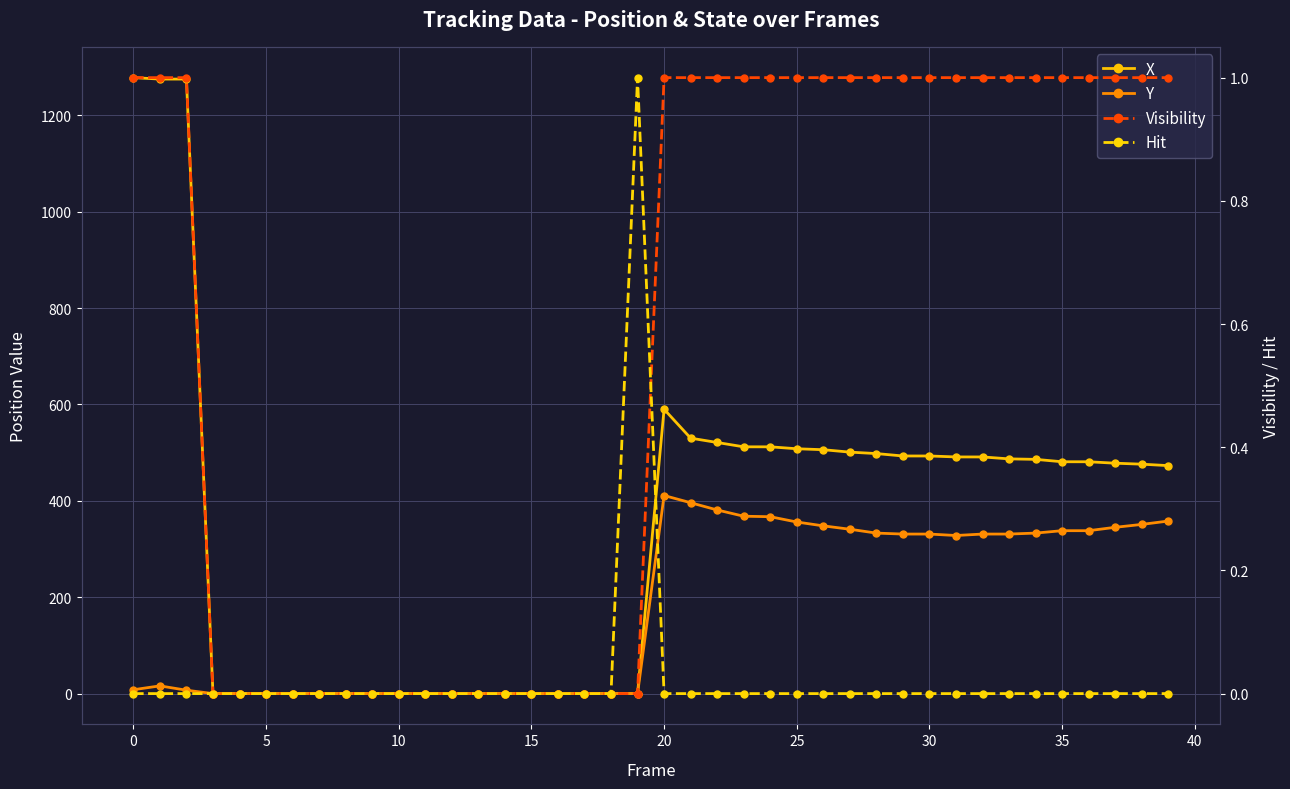

What is the difference between the maximum and minimum values in the X series?

1278